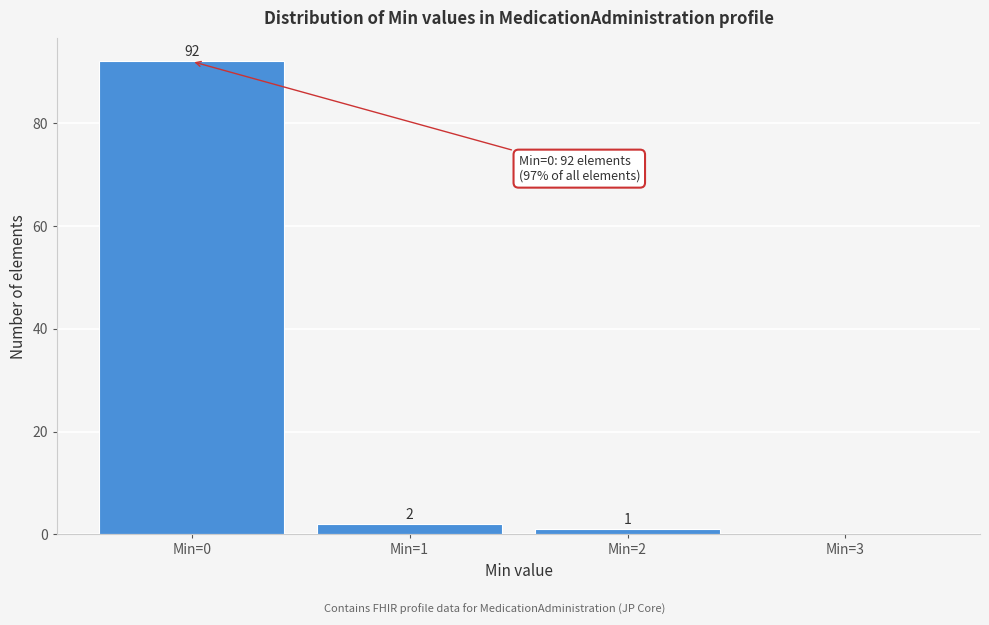

Which range on the x-axis has the tallest bar?

-0.5 to 0.5